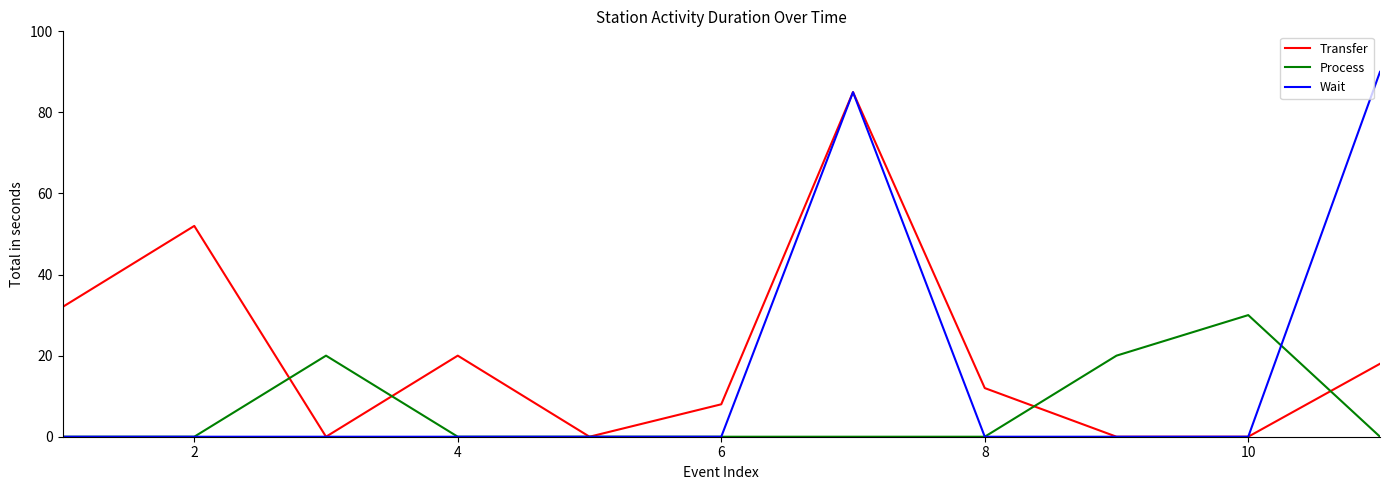

What is the maximum value for Wait?

90